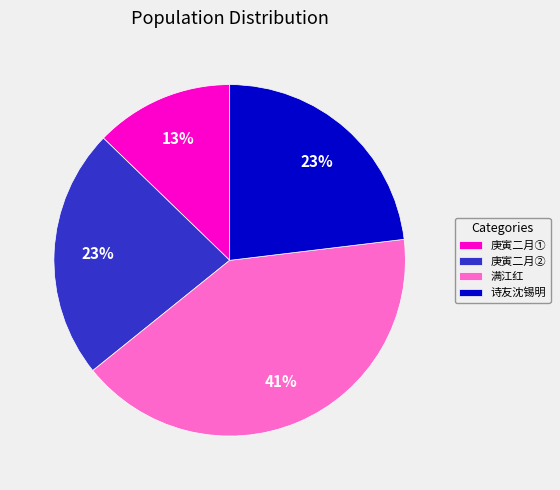

True or false: 庚寅二月② accounts for 15% of the total.

False